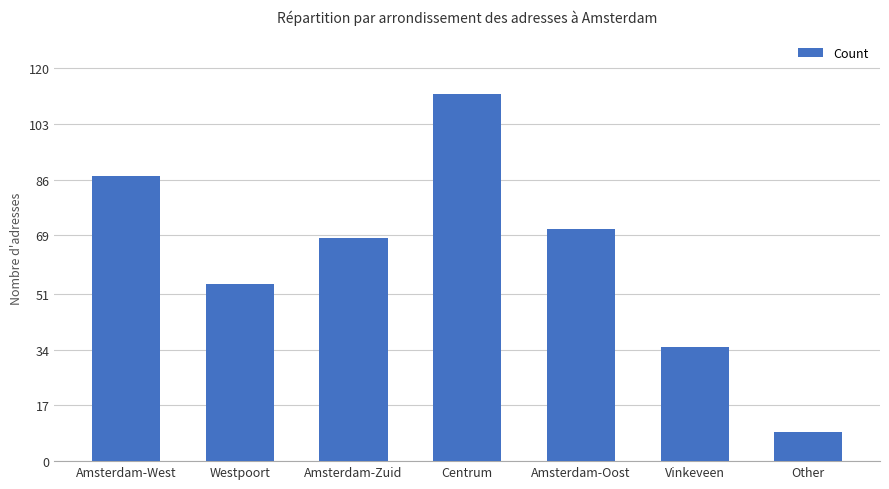

What is the difference between the maximum and second lowest values?

77